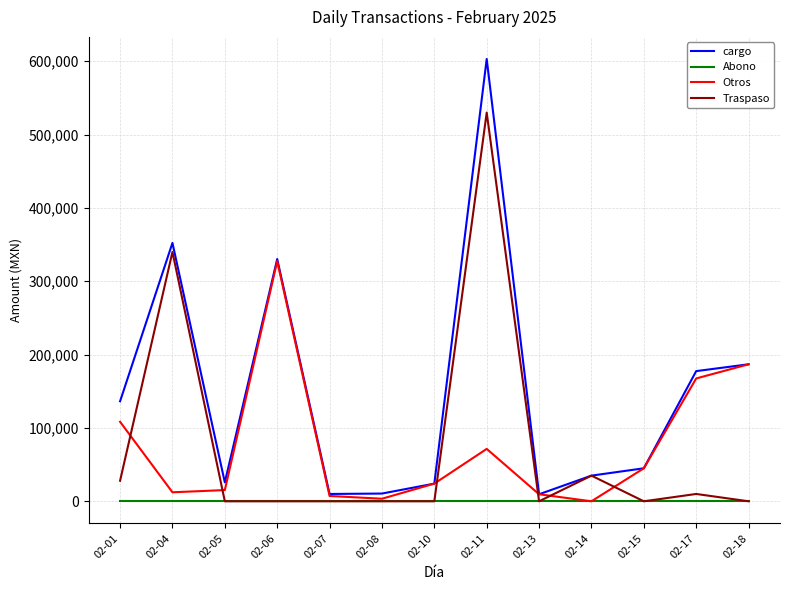

At which category is the sum across all series the highest?

02-11